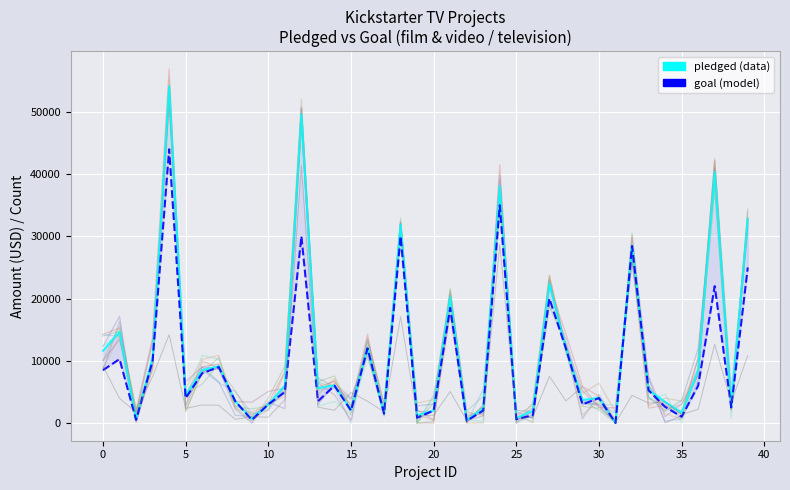

How many categories are shown in the chart?

40